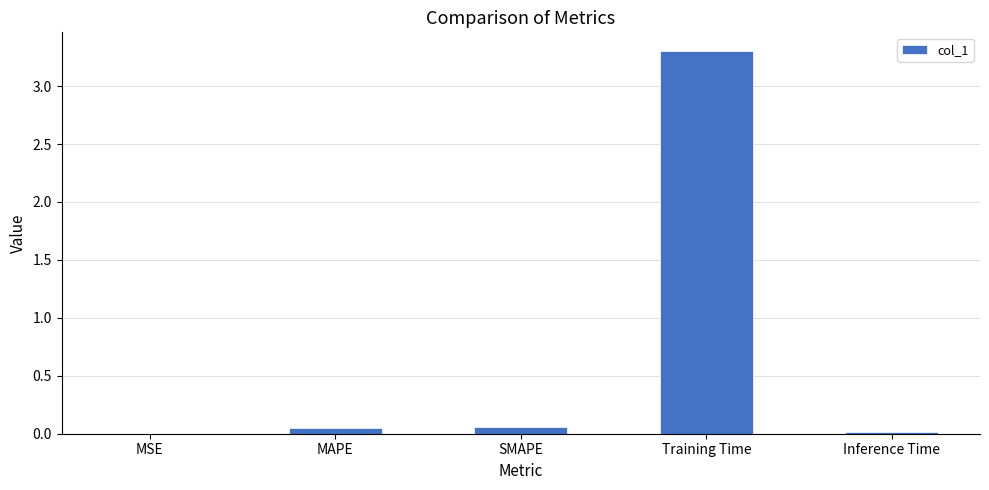

The chart shows a value of 0.0 at Inference Time. True or false?

True